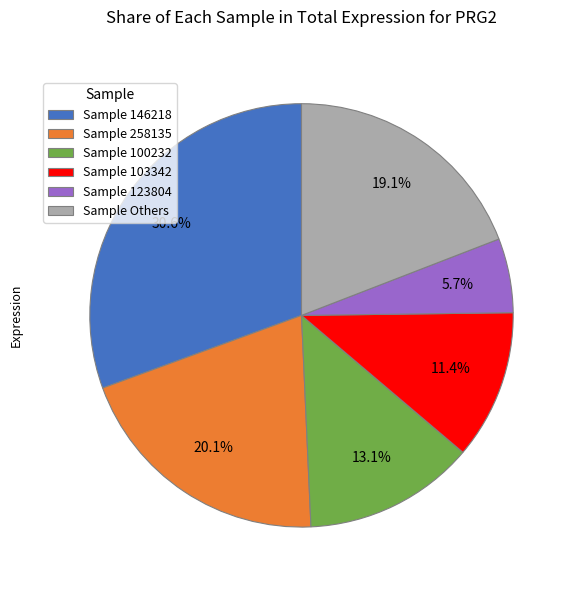

Which has a higher value, Sample Others or Sample 123804?

Sample Others